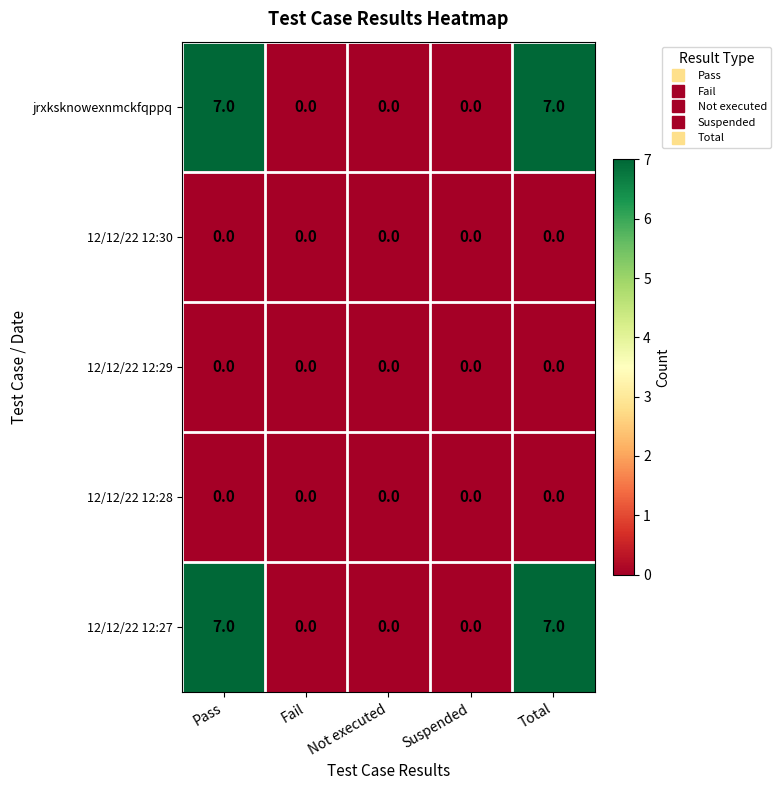

Is the value of 12/12/22 12:28 at Fail greater than the value of jrxksknowexnmckfqppq at Total?

No